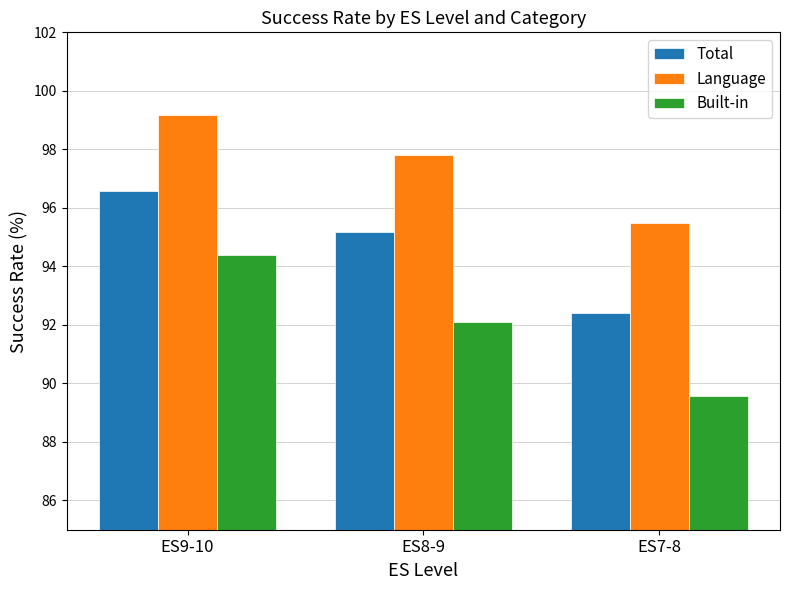

Reading left to right, what are all the values shown in this chart?

Total: ES9-10=96.6	ES8-9=95.2	ES7-8=92.4
Language: ES9-10=99.2	ES8-9=97.8	ES7-8=95.5
Built-in: ES9-10=94.4	ES8-9=92.1	ES7-8=89.6